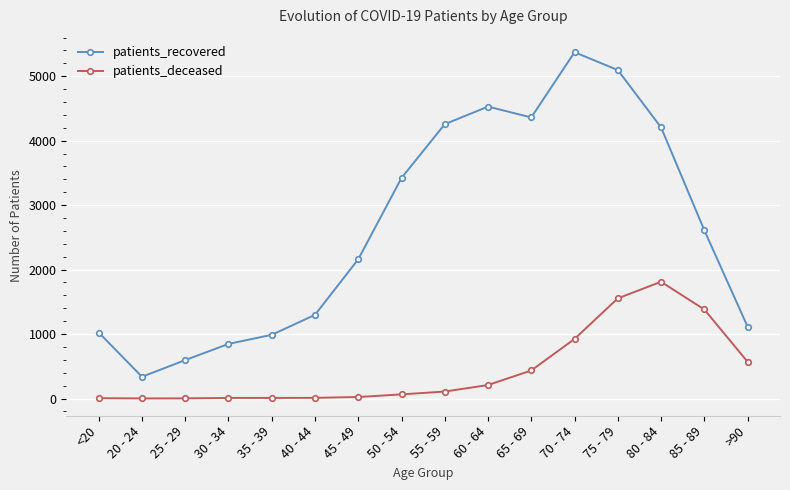

At which label does patients_recovered reach its peak?

70 - 74